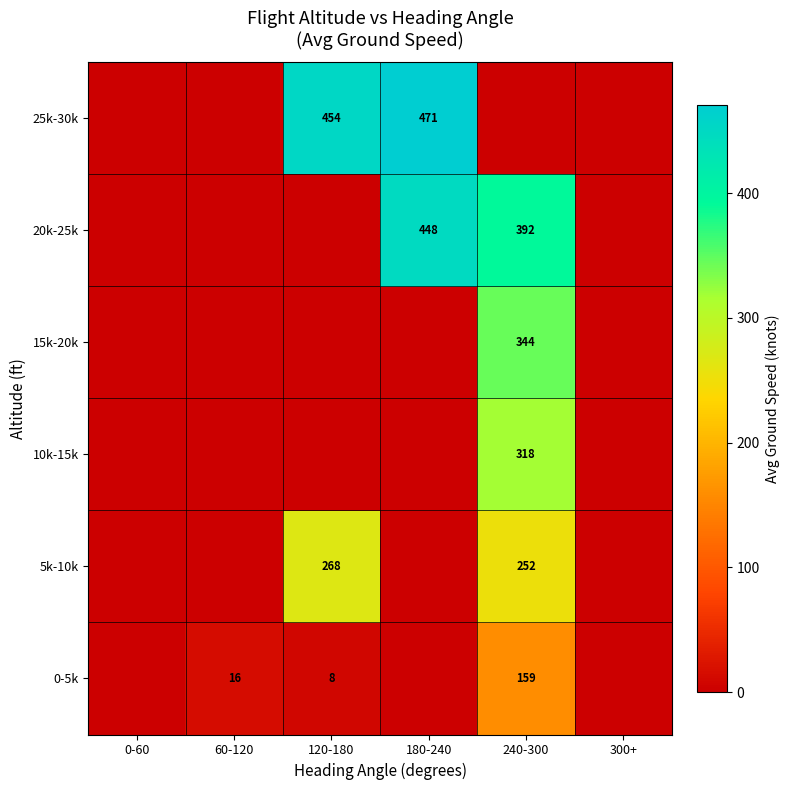

The value of 0-5k at 120-180 is 8. True or false?

True